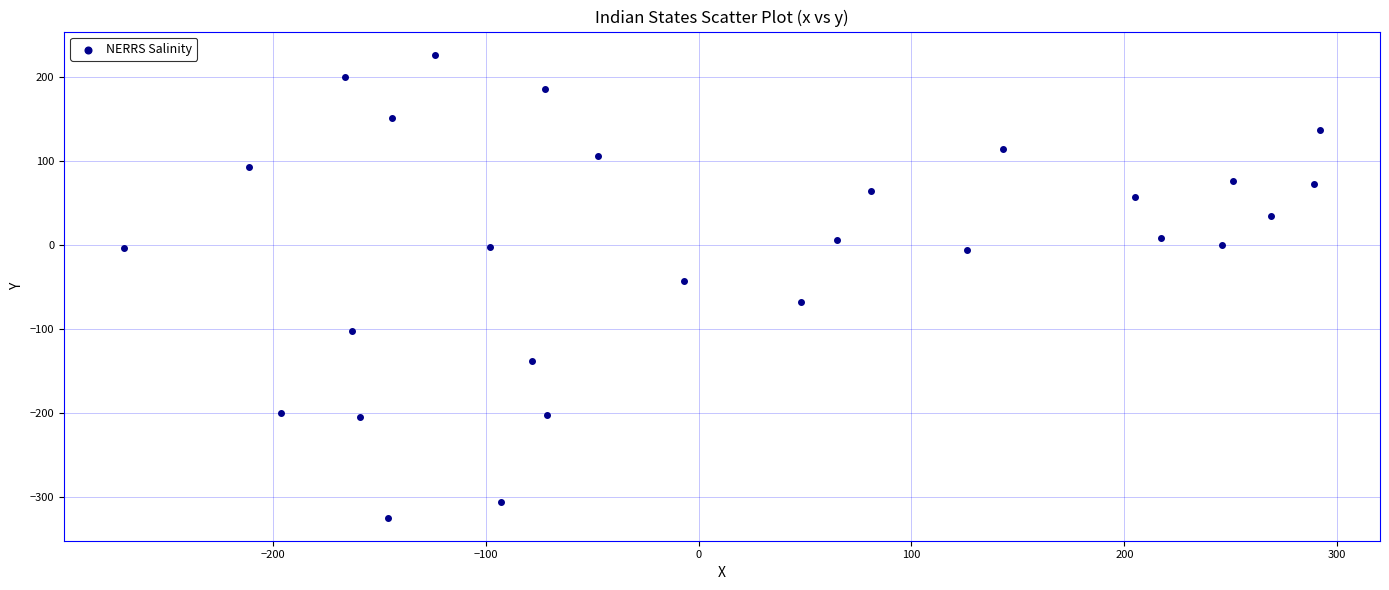

What is the range of X values (max minus min)?

562